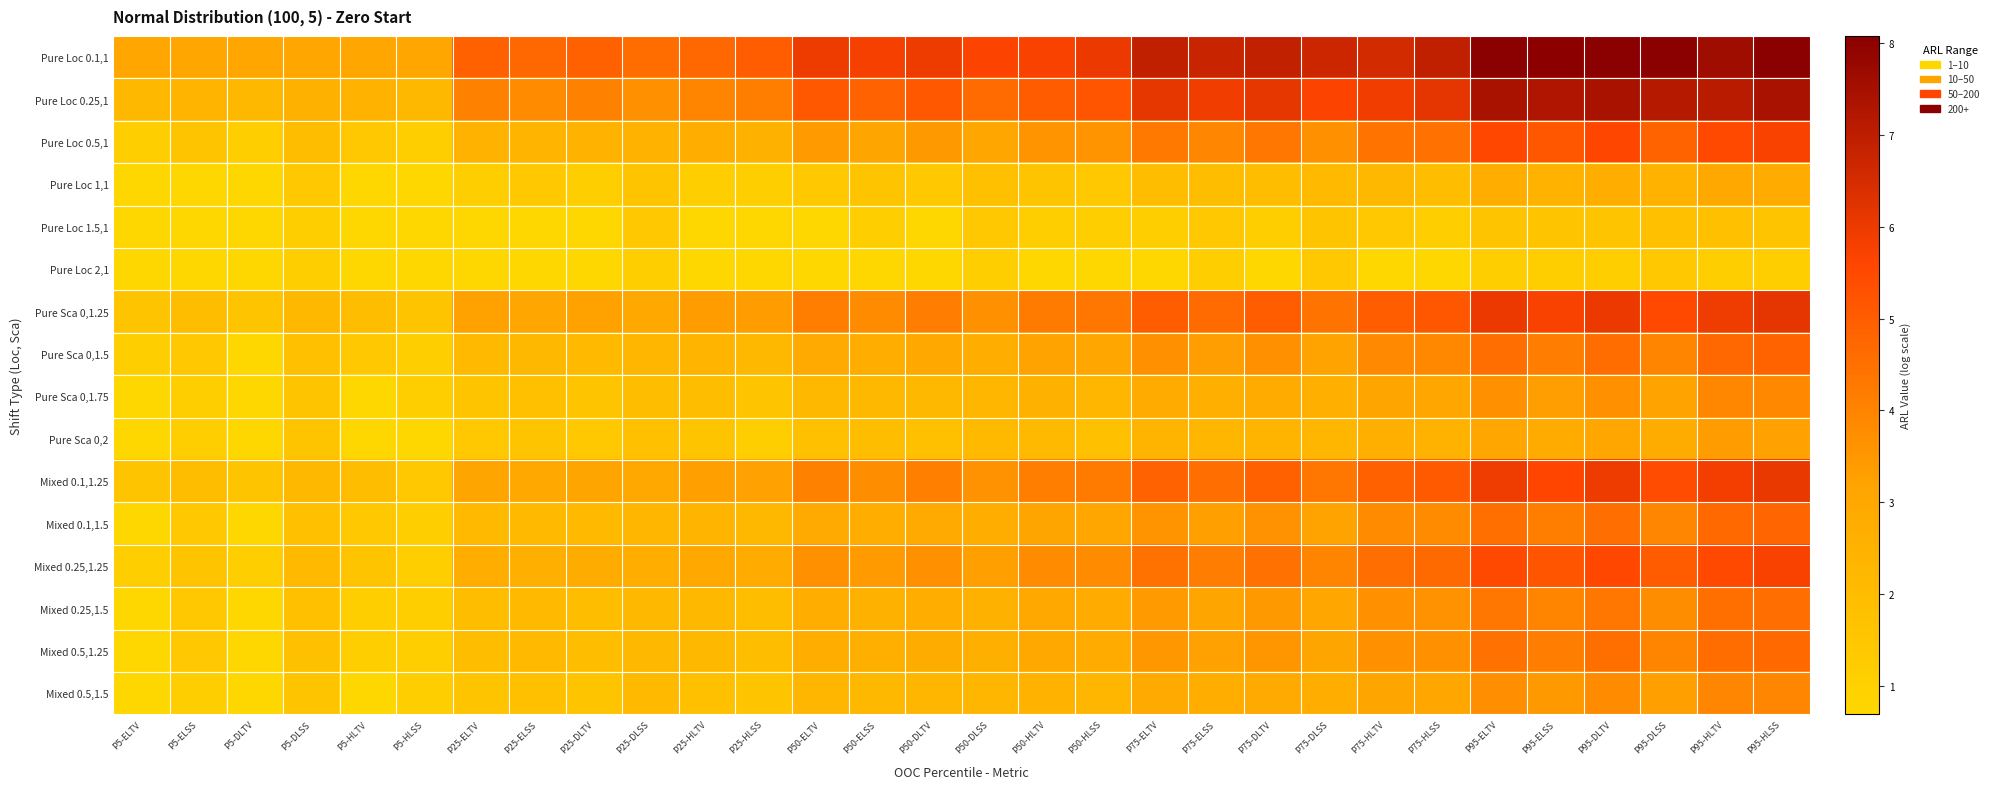

Reading left to right, transcribe all the data shown in this chart.

Pure Loc 0.1,1: P5-ELTV=3.0	P5-ELSS=3.0	P5-DLTV=3.0	P5-DLSS=3.1	P5-HLTV=3.1	P5-HLSS=3.1	P25-ELTV=4.9	P25-ELSS=4.7	P25-DLTV=4.9	P25-DLSS=4.6	P25-HLTV=4.7	P25-HLSS=5.0	P50-ELTV=6.0	P50-ELSS=5.8	P50-DLTV=6.0	P50-DLSS=5.7	P50-HLTV=5.7	P50-HLSS=6.0	P75-ELTV=6.9	P75-ELSS=6.8	P75-DLTV=6.9	P75-DLSS=6.7	P75-HLTV=6.5	P75-HLSS=6.9	P95-ELTV=8.1	P95-ELSS=8.0	P95-DLTV=8.1	P95-DLSS=8.1	P95-HLTV=7.6	P95-HLSS=8.1
Pure Loc 0.25,1: P5-ELTV=2.2	P5-ELSS=2.4	P5-DLTV=2.2	P5-DLSS=2.6	P5-HLTV=2.5	P5-HLSS=2.2	P25-ELTV=4.0	P25-ELSS=3.8	P25-DLTV=4.1	P25-DLSS=3.7	P25-HLTV=4.0	P25-HLSS=4.1	P50-ELTV=5.1	P50-ELSS=4.9	P50-DLTV=5.1	P50-DLSS=4.6	P50-HLTV=5.0	P50-HLSS=5.2	P75-ELTV=6.1	P75-ELSS=5.9	P75-DLTV=6.1	P75-DLSS=5.7	P75-HLTV=5.9	P75-HLSS=6.2	P95-ELTV=7.4	P95-ELSS=7.3	P95-DLTV=7.4	P95-DLSS=7.2	P95-HLTV=7.1	P95-HLSS=7.4
Pure Loc 0.5,1: P5-ELTV=1.1	P5-ELSS=1.6	P5-DLTV=1.1	P5-DLSS=1.9	P5-HLTV=1.4	P5-HLSS=1.1	P25-ELTV=2.5	P25-ELSS=2.4	P25-DLTV=2.5	P25-DLSS=2.5	P25-HLTV=2.7	P25-HLSS=2.6	P50-ELTV=3.4	P50-ELSS=3.1	P50-DLTV=3.4	P50-DLSS=3.0	P50-HLTV=3.6	P50-HLSS=3.6	P75-ELTV=4.3	P75-ELSS=3.9	P75-DLTV=4.3	P75-DLSS=3.7	P75-HLTV=4.4	P75-HLSS=4.5	P95-ELTV=5.6	P95-ELSS=5.1	P95-DLTV=5.6	P95-DLSS=4.8	P95-HLTV=5.5	P95-HLSS=5.7
Pure Loc 1,1: P5-ELTV=0.7	P5-ELSS=0.7	P5-DLTV=0.7	P5-DLSS=1.4	P5-HLTV=0.7	P5-HLSS=0.7	P25-ELTV=1.1	P25-ELSS=1.4	P25-DLTV=1.1	P25-DLSS=1.6	P25-HLTV=1.1	P25-HLSS=1.1	P50-ELTV=1.4	P50-ELSS=1.6	P50-DLTV=1.4	P50-DLSS=1.8	P50-HLTV=1.6	P50-HLSS=1.4	P75-ELTV=1.9	P75-ELSS=1.9	P75-DLTV=1.9	P75-DLSS=2.1	P75-HLTV=2.2	P75-HLSS=1.9	P95-ELTV=2.7	P95-ELSS=2.5	P95-DLTV=2.7	P95-DLSS=2.5	P95-HLTV=3.0	P95-HLSS=2.8
Pure Loc 1.5,1: P5-ELTV=0.7	P5-ELSS=0.7	P5-DLTV=0.7	P5-DLSS=1.1	P5-HLTV=0.7	P5-HLSS=0.7	P25-ELTV=0.7	P25-ELSS=0.7	P25-DLTV=0.7	P25-DLSS=1.4	P25-HLTV=0.7	P25-HLSS=0.7	P50-ELTV=0.7	P50-ELSS=1.1	P50-DLTV=0.7	P50-DLSS=1.4	P50-HLTV=1.1	P50-HLSS=1.1	P75-ELTV=1.1	P75-ELSS=1.4	P75-DLTV=1.1	P75-DLSS=1.6	P75-HLTV=1.4	P75-HLSS=1.1	P95-ELTV=1.6	P95-ELSS=1.6	P95-DLTV=1.6	P95-DLSS=1.8	P95-HLTV=1.8	P95-HLSS=1.6
Pure Loc 2,1: P5-ELTV=0.7	P5-ELSS=0.7	P5-DLTV=0.7	P5-DLSS=1.1	P5-HLTV=0.7	P5-HLSS=0.7	P25-ELTV=0.7	P25-ELSS=0.7	P25-DLTV=0.7	P25-DLSS=1.1	P25-HLTV=0.7	P25-HLSS=0.7	P50-ELTV=0.7	P50-ELSS=0.7	P50-DLTV=0.7	P50-DLSS=1.1	P50-HLTV=0.7	P50-HLSS=0.7	P75-ELTV=0.7	P75-ELSS=1.1	P75-DLTV=0.7	P75-DLSS=1.4	P75-HLTV=0.7	P75-HLSS=0.7	P95-ELTV=1.1	P95-ELSS=1.1	P95-DLTV=1.1	P95-DLSS=1.4	P95-HLTV=1.1	P95-HLSS=1.1
Pure Sca 0,1.25: P5-ELTV=1.6	P5-ELSS=1.9	P5-DLTV=1.6	P5-DLSS=2.2	P5-HLTV=1.9	P5-HLSS=1.6	P25-ELTV=3.2	P25-ELSS=3.0	P25-DLTV=3.2	P25-DLSS=3.0	P25-HLTV=3.4	P25-HLSS=3.4	P50-ELTV=4.1	P50-ELSS=3.8	P50-DLTV=4.2	P50-DLSS=3.7	P50-HLTV=4.2	P50-HLSS=4.3	P75-ELTV=5.0	P75-ELSS=4.6	P75-DLTV=5.0	P75-DLSS=4.4	P75-HLTV=5.0	P75-HLSS=5.1	P95-ELTV=6.0	P95-ELSS=5.7	P95-DLTV=6.0	P95-DLSS=5.5	P95-HLTV=5.9	P95-HLSS=6.2
Pure Sca 0,1.5: P5-ELTV=1.1	P5-ELSS=1.4	P5-DLTV=0.7	P5-DLSS=1.8	P5-HLTV=1.4	P5-HLSS=1.1	P25-ELTV=2.1	P25-ELSS=2.2	P25-DLTV=2.1	P25-DLSS=2.3	P25-HLTV=2.4	P25-HLSS=2.2	P50-ELTV=2.9	P50-ELSS=2.7	P50-DLTV=2.9	P50-DLSS=2.7	P50-HLTV=3.2	P50-HLSS=3.1	P75-ELTV=3.6	P75-ELSS=3.3	P75-DLTV=3.6	P75-DLSS=3.2	P75-HLTV=3.9	P75-HLSS=3.9	P95-ELTV=4.5	P95-ELSS=4.2	P95-DLTV=4.6	P95-DLSS=4.0	P95-HLTV=4.7	P95-HLSS=4.8
Pure Sca 0,1.75: P5-ELTV=0.7	P5-ELSS=1.1	P5-DLTV=0.7	P5-DLSS=1.6	P5-HLTV=0.7	P5-HLSS=1.1	P25-ELTV=1.6	P25-ELSS=1.8	P25-DLTV=1.6	P25-DLSS=1.9	P25-HLTV=1.9	P25-HLSS=1.6	P50-ELTV=2.2	P50-ELSS=2.2	P50-DLTV=2.2	P50-DLSS=2.3	P50-HLTV=2.6	P50-HLSS=2.3	P75-ELTV=2.8	P75-ELSS=2.6	P75-DLTV=2.8	P75-DLSS=2.6	P75-HLTV=3.1	P75-HLSS=3.0	P95-ELTV=3.6	P95-ELSS=3.3	P95-DLTV=3.7	P95-DLSS=3.2	P95-HLTV=3.9	P95-HLSS=3.9
Pure Sca 0,2: P5-ELTV=0.7	P5-ELSS=1.1	P5-DLTV=0.7	P5-DLSS=1.6	P5-HLTV=0.7	P5-HLSS=0.7	P25-ELTV=1.4	P25-ELSS=1.6	P25-DLTV=1.4	P25-DLSS=1.8	P25-HLTV=1.6	P25-HLSS=1.1	P50-ELTV=1.8	P50-ELSS=1.9	P50-DLTV=1.8	P50-DLSS=2.1	P50-HLTV=2.1	P50-HLSS=1.8	P75-ELTV=2.4	P75-ELSS=2.3	P75-DLTV=2.4	P75-DLSS=2.3	P75-HLTV=2.6	P75-HLSS=2.5	P95-ELTV=3.0	P95-ELSS=2.8	P95-DLTV=3.1	P95-DLSS=2.8	P95-HLTV=3.4	P95-HLSS=3.3
Mixed 0.1,1.25: P5-ELTV=1.6	P5-ELSS=1.9	P5-DLTV=1.6	P5-DLSS=2.2	P5-HLTV=1.9	P5-HLSS=1.4	P25-ELTV=3.1	P25-ELSS=2.9	P25-DLTV=3.1	P25-DLSS=2.9	P25-HLTV=3.3	P25-HLSS=3.3	P50-ELTV=4.0	P50-ELSS=3.8	P50-DLTV=4.1	P50-DLSS=3.6	P50-HLTV=4.1	P50-HLSS=4.2	P75-ELTV=4.9	P75-ELSS=4.6	P75-DLTV=4.9	P75-DLSS=4.3	P75-HLTV=4.9	P75-HLSS=5.1	P95-ELTV=5.9	P95-ELSS=5.6	P95-DLTV=5.9	P95-DLSS=5.4	P95-HLTV=5.8	P95-HLSS=6.1
Mixed 0.1,1.5: P5-ELTV=0.7	P5-ELSS=1.4	P5-DLTV=0.7	P5-DLSS=1.8	P5-HLTV=1.4	P5-HLSS=1.1	P25-ELTV=2.1	P25-ELSS=2.1	P25-DLTV=2.1	P25-DLSS=2.3	P25-HLTV=2.4	P25-HLSS=2.2	P50-ELTV=2.9	P50-ELSS=2.7	P50-DLTV=2.9	P50-DLSS=2.7	P50-HLTV=3.1	P50-HLSS=3.0	P75-ELTV=3.6	P75-ELSS=3.3	P75-DLTV=3.6	P75-DLSS=3.2	P75-HLTV=3.8	P75-HLSS=3.8	P95-ELTV=4.5	P95-ELSS=4.1	P95-DLTV=4.5	P95-DLSS=3.9	P95-HLTV=4.7	P95-HLSS=4.8
Mixed 0.25,1.25: P5-ELTV=1.1	P5-ELSS=1.6	P5-DLTV=1.1	P5-DLSS=2.1	P5-HLTV=1.6	P5-HLSS=1.1	P25-ELTV=2.7	P25-ELSS=2.6	P25-DLTV=2.8	P25-DLSS=2.7	P25-HLTV=2.9	P25-HLSS=2.8	P50-ELTV=3.6	P50-ELSS=3.4	P50-DLTV=3.7	P50-DLSS=3.3	P50-HLTV=3.8	P50-HLSS=3.8	P75-ELTV=4.5	P75-ELSS=4.2	P75-DLTV=4.5	P75-DLSS=4.0	P75-HLTV=4.5	P75-HLSS=4.7	P95-ELTV=5.5	P95-ELSS=5.2	P95-DLTV=5.6	P95-DLSS=5.0	P95-HLTV=5.5	P95-HLSS=5.7
Mixed 0.25,1.5: P5-ELTV=0.7	P5-ELSS=1.4	P5-DLTV=0.7	P5-DLSS=1.8	P5-HLTV=1.1	P5-HLSS=1.1	P25-ELTV=1.9	P25-ELSS=2.1	P25-DLTV=1.9	P25-DLSS=2.2	P25-HLTV=2.2	P25-HLSS=1.9	P50-ELTV=2.7	P50-ELSS=2.6	P50-DLTV=2.7	P50-DLSS=2.6	P50-HLTV=2.9	P50-HLSS=2.8	P75-ELTV=3.4	P75-ELSS=3.1	P75-DLTV=3.4	P75-DLSS=3.0	P75-HLTV=3.6	P75-HLSS=3.6	P95-ELTV=4.3	P95-ELSS=4.0	P95-DLTV=4.3	P95-DLSS=3.8	P95-HLTV=4.5	P95-HLSS=4.6
Mixed 0.5,1.25: P5-ELTV=0.7	P5-ELSS=1.4	P5-DLTV=0.7	P5-DLSS=1.8	P5-HLTV=1.1	P5-HLSS=1.1	P25-ELTV=1.9	P25-ELSS=2.1	P25-DLTV=1.9	P25-DLSS=2.2	P25-HLTV=2.2	P25-HLSS=1.9	P50-ELTV=2.7	P50-ELSS=2.6	P50-DLTV=2.8	P50-DLSS=2.6	P50-HLTV=2.9	P50-HLSS=2.8	P75-ELTV=3.5	P75-ELSS=3.3	P75-DLTV=3.5	P75-DLSS=3.1	P75-HLTV=3.7	P75-HLSS=3.6	P95-ELTV=4.5	P95-ELSS=4.2	P95-DLTV=4.5	P95-DLSS=4.0	P95-HLTV=4.6	P95-HLSS=4.7
Mixed 0.5,1.5: P5-ELTV=0.7	P5-ELSS=1.1	P5-DLTV=0.7	P5-DLSS=1.6	P5-HLTV=0.7	P5-HLSS=1.1	P25-ELTV=1.6	P25-ELSS=1.8	P25-DLTV=1.6	P25-DLSS=2.1	P25-HLTV=1.8	P25-HLSS=1.6	P50-ELTV=2.3	P50-ELSS=2.2	P50-DLTV=2.3	P50-DLSS=2.3	P50-HLTV=2.5	P50-HLSS=2.3	P75-ELTV=2.9	P75-ELSS=2.7	P75-DLTV=2.9	P75-DLSS=2.7	P75-HLTV=3.1	P75-HLSS=3.0	P95-ELTV=3.7	P95-ELSS=3.4	P95-DLTV=3.8	P95-DLSS=3.3	P95-HLTV=3.9	P95-HLSS=3.9